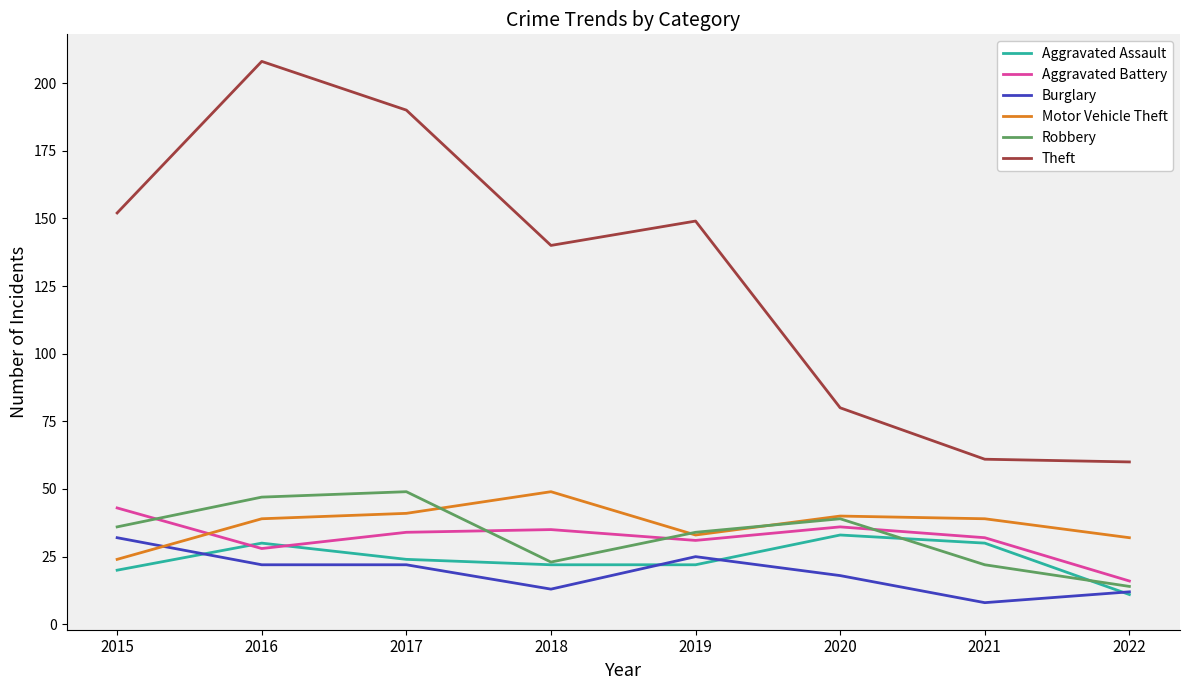

What is the average value of the Theft series?

130